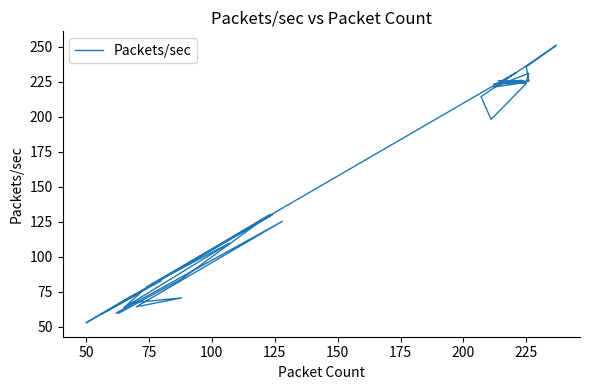

Count the number of data series in this chart.

1